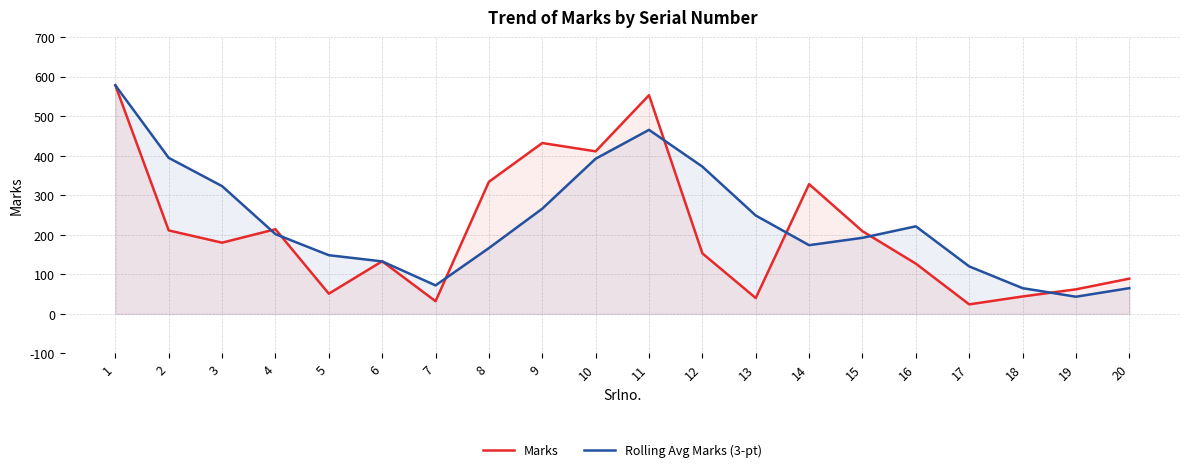

The Rolling Avg Marks (3-pt) series shows 443.3 at 3. True or false?

False